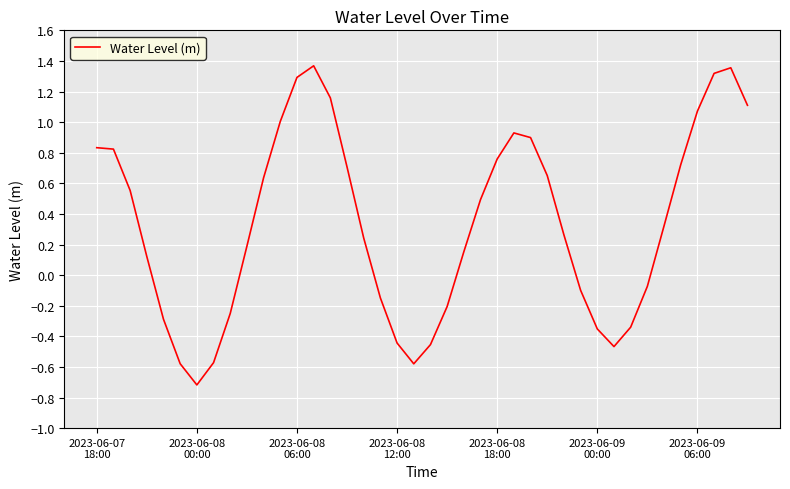

What is the difference between the maximum and minimum values?

2.1